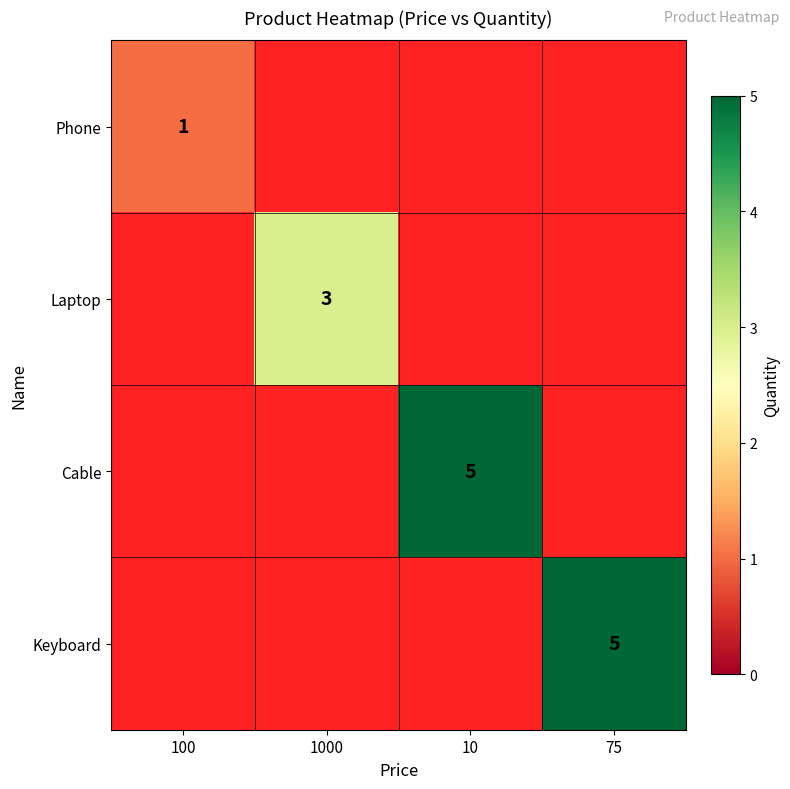

What is the minimum value shown in the chart?

1.0